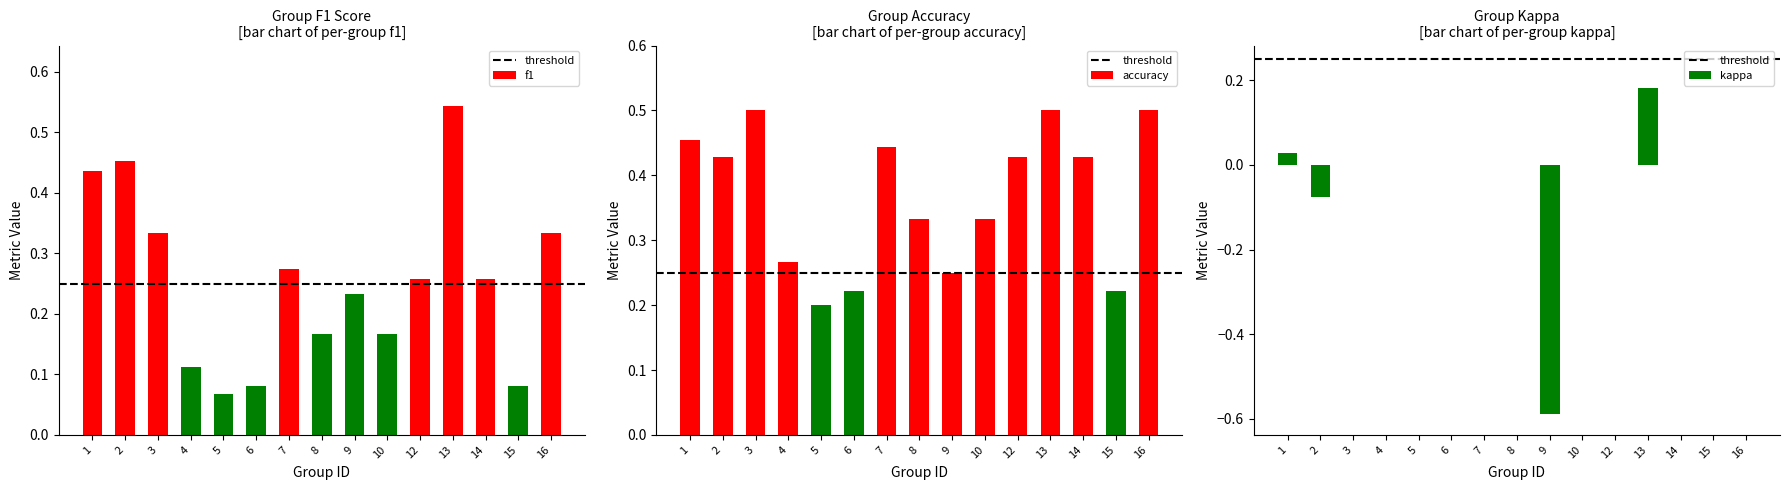

What is the approximate value of kappa at 9?

-0.6